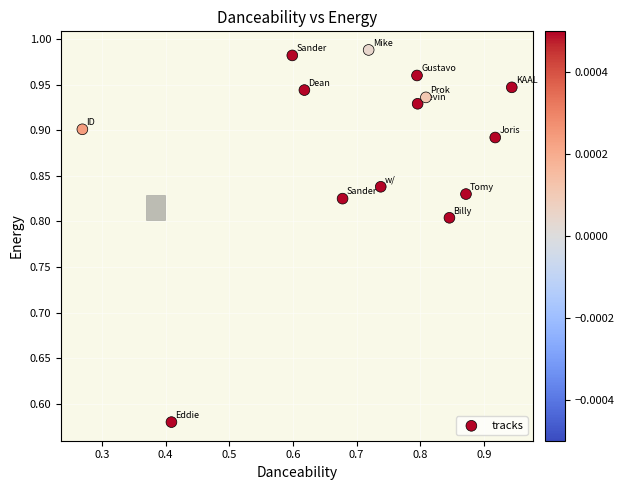

What is the range of X values (max minus min)?

0.7